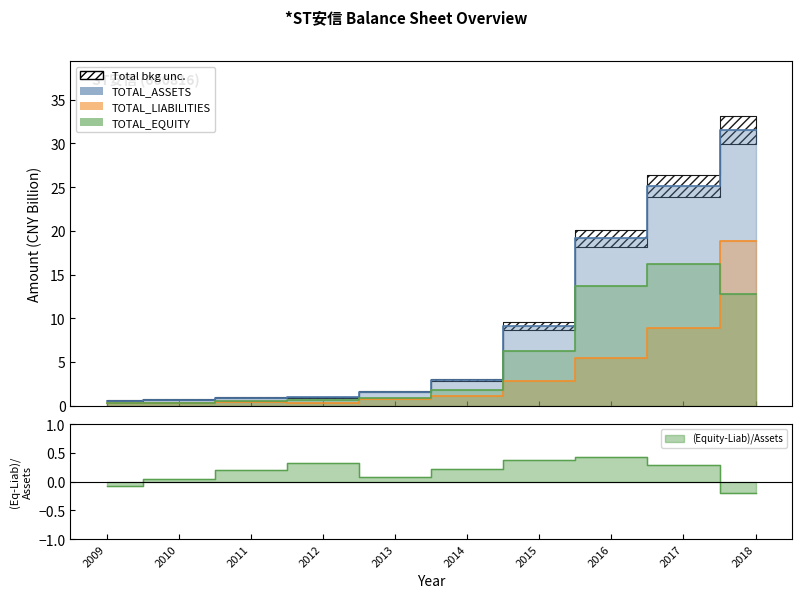

What is the difference between the second highest and second lowest values in the TOTAL_ASSETS series?

24.4